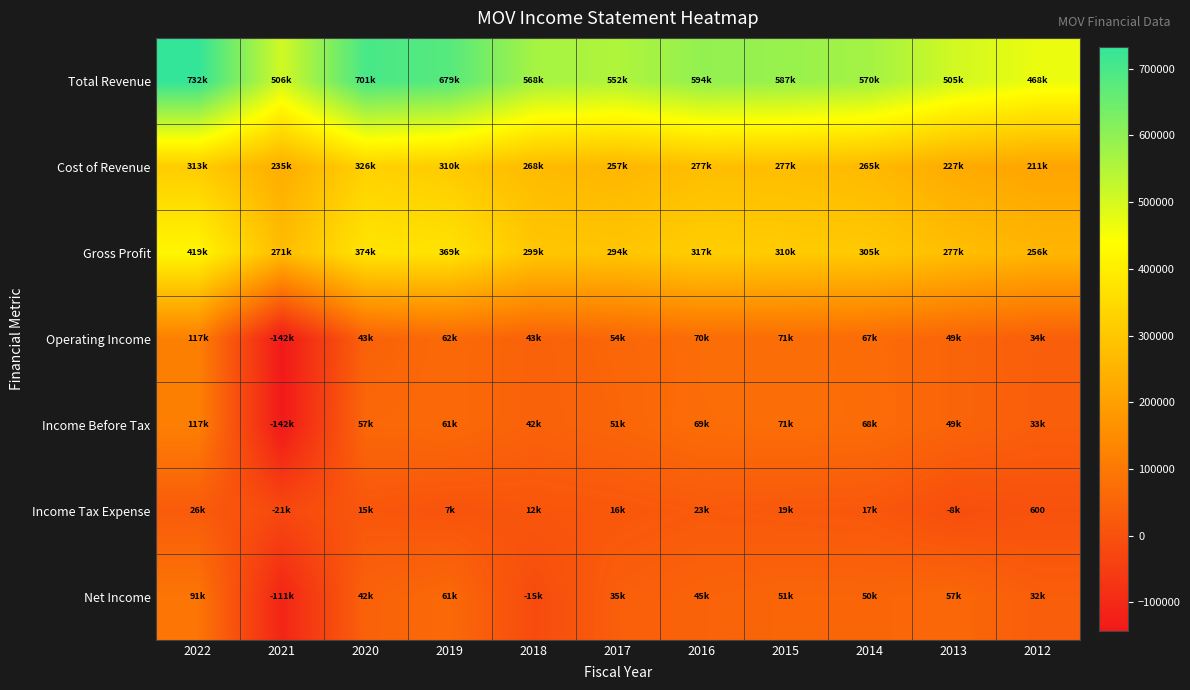

The value of Net Income at 2012 is 32000. True or false?

True